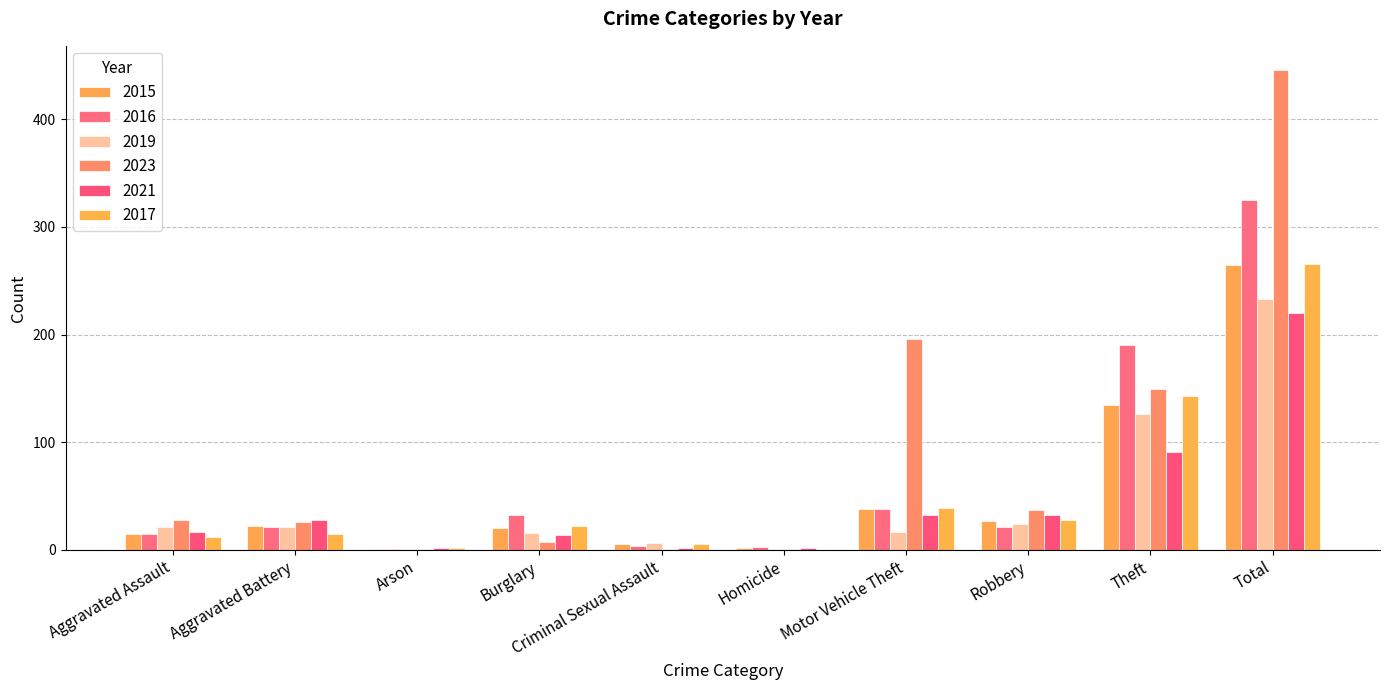

What is the label of the 10th bar from the left?

Total